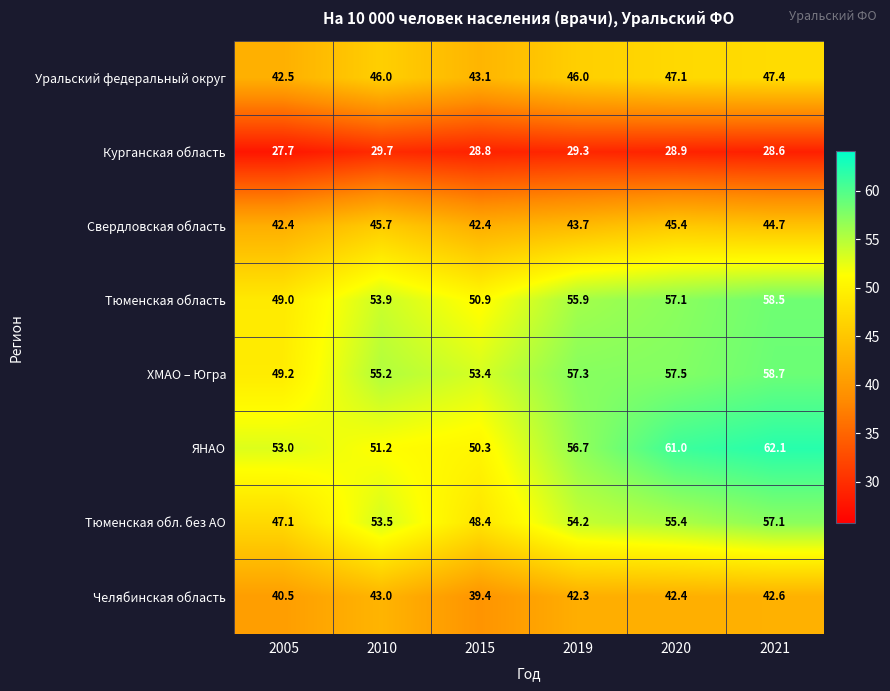

What is the difference between the maximum and minimum values in the ХМАО – Югра series?

9.5